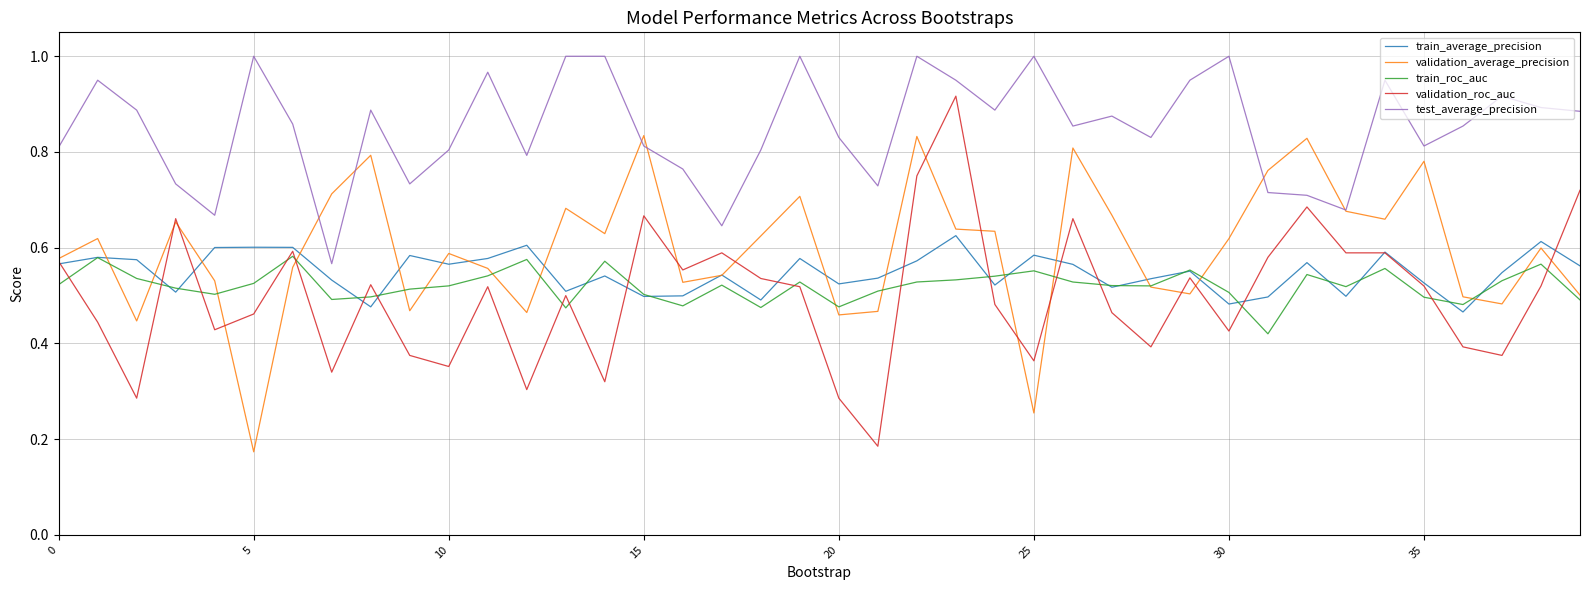

Which series has the largest total across all categories?

test_average_precision